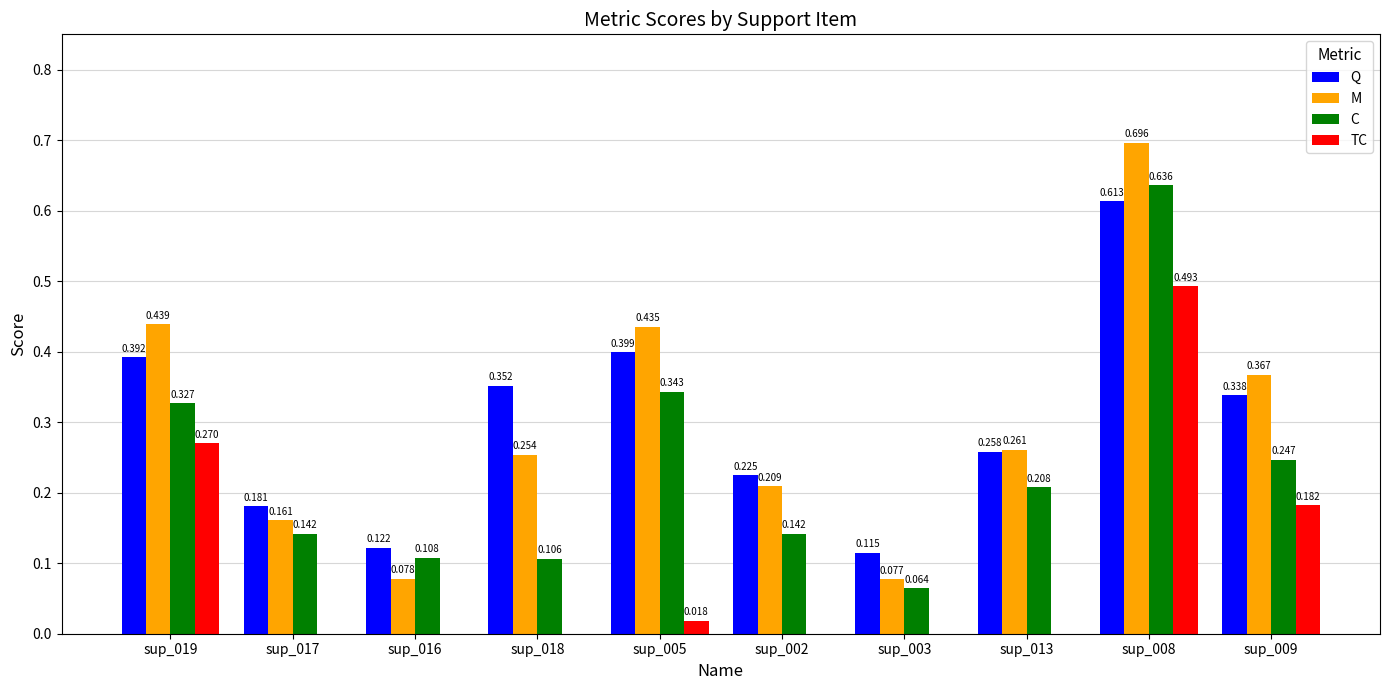

Which series has the largest total across all categories?

Q